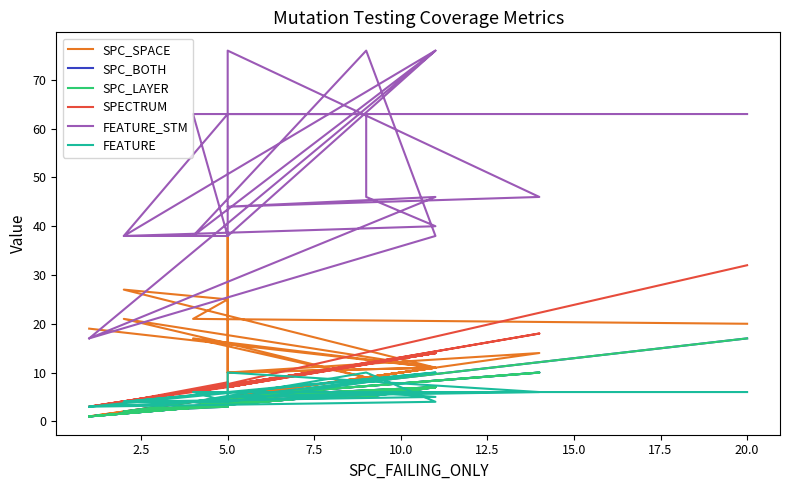

What is the value of the SPC_LAYER point at the 21st from the left?

4